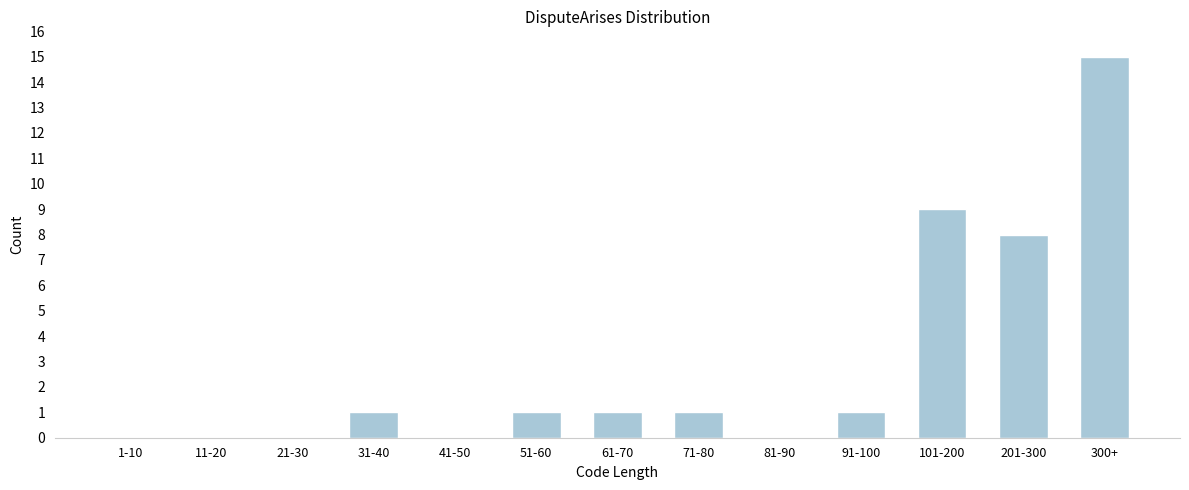

Reading left to right, extract all data points from this chart.

1-10=0	11-20=0	21-30=0	31-40=1	41-50=0	51-60=1	61-70=1	71-80=1	81-90=0	91-100=1	101-200=9	201-300=8	300+=15